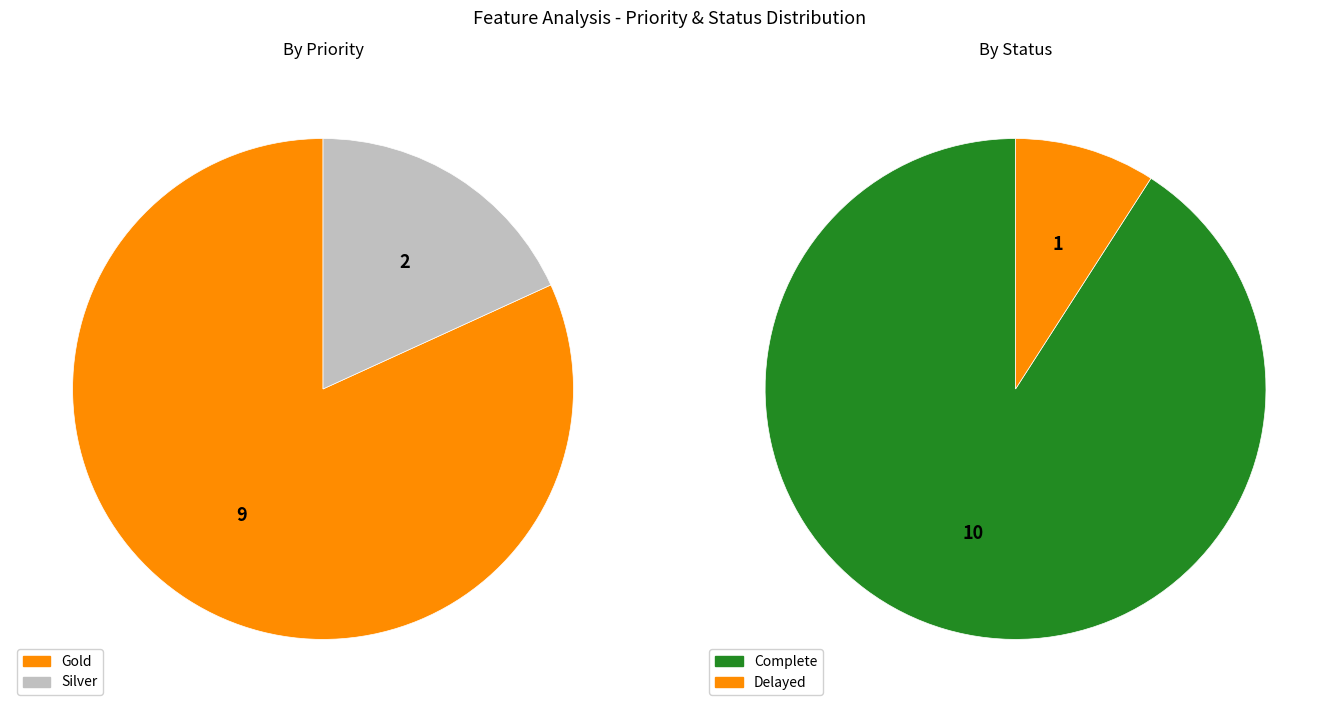

Which slice is the largest?

Gold